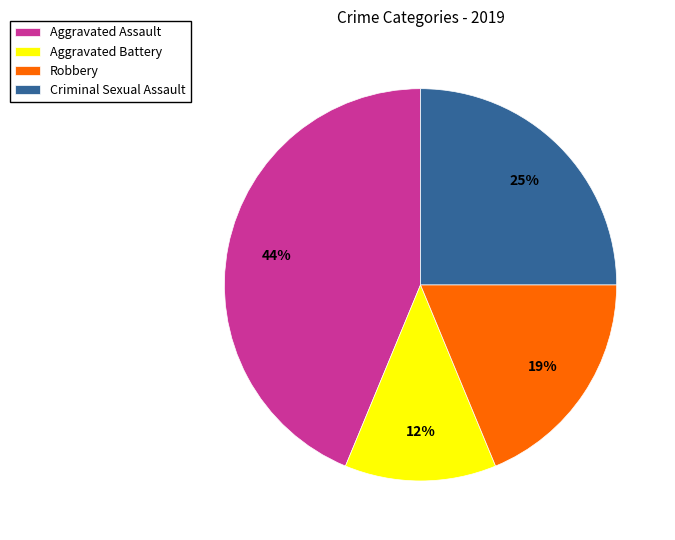

To the nearest percent, what portion does Criminal Sexual Assault represent?

25%